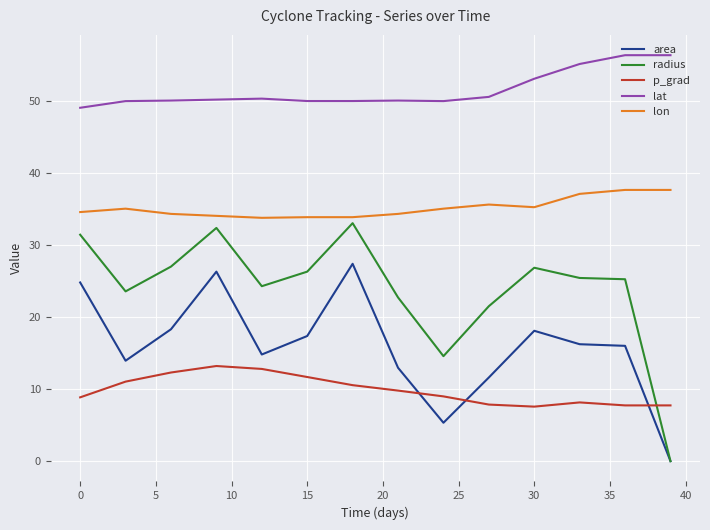

Which series has the largest total across all categories?

lat